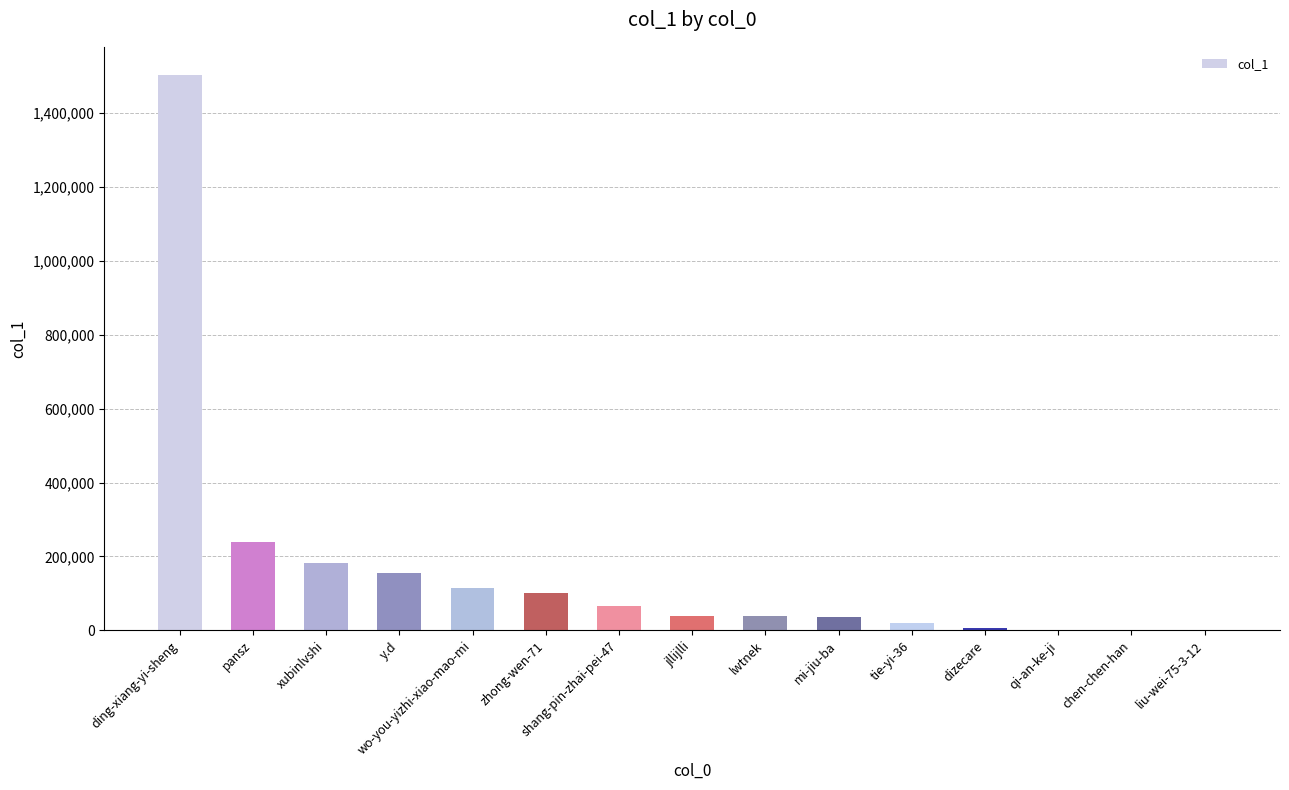

True or false: the data shows 103939 at y.d.

False